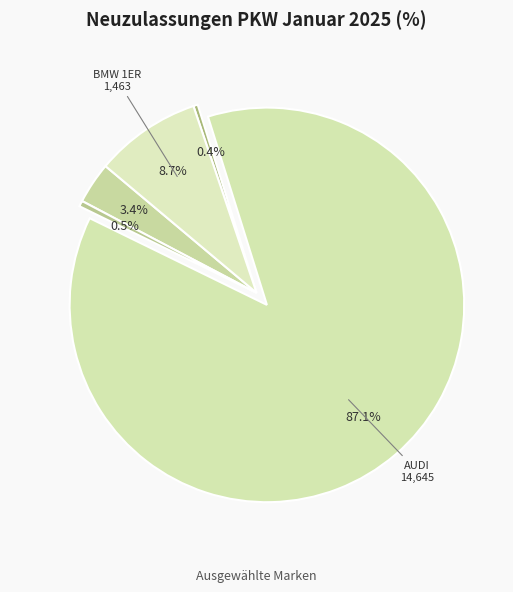

Which category has the biggest portion of the pie?

AUDI ZUSAMMEN